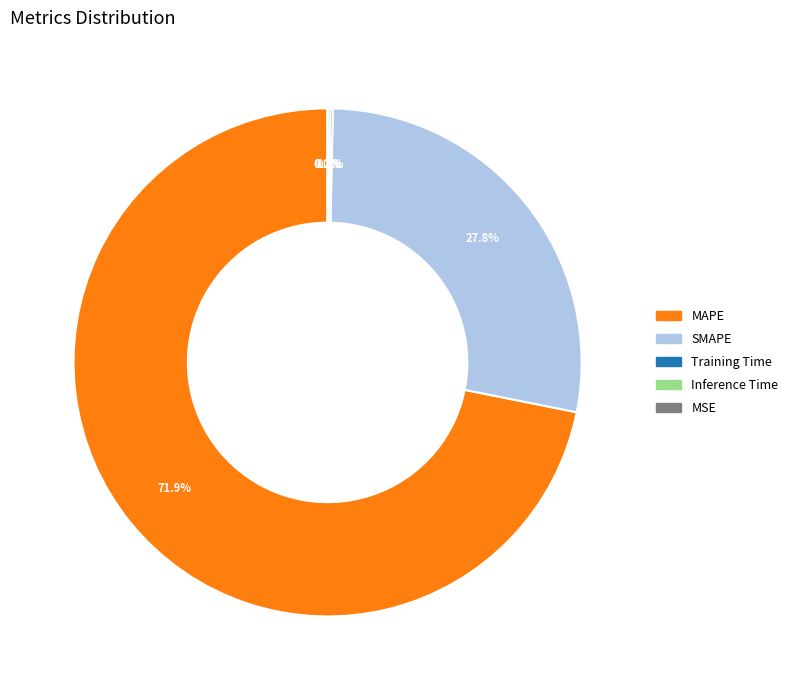

Between Inference Time and SMAPE, which is larger?

SMAPE